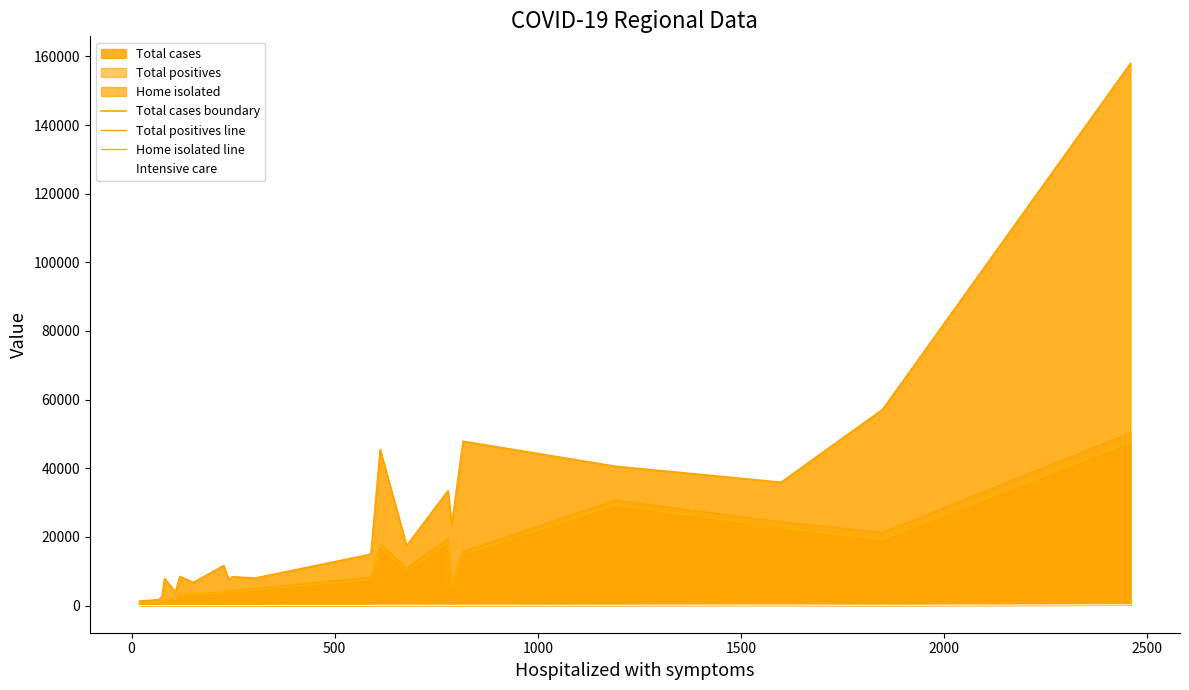

Reading left to right, transcribe all the data shown in this chart.

Total cases boundary: 1319	1704	2669	7905	3970	8495	6755	11678	7558	8414	7990	14970	45466	17465	33461	23470	47877	40594	35936	57160	157933
Total positives line: 640	1009	1316	1440	2184	3285	3501	3922	4583	4353	4920	8279	18047	10945	19376	6442	15769	30675	24406	21267	50325
Home isolated line: 618	937	1239	1354	2067	3139	3337	3669	4313	4083	4582	7631	17359	10170	18487	5608	14860	29361	22649	19316	47624
Intensive care: 3	6	2	5	9	27	12	26	31	21	35	59	76	98	110	46	93	123	158	102	242